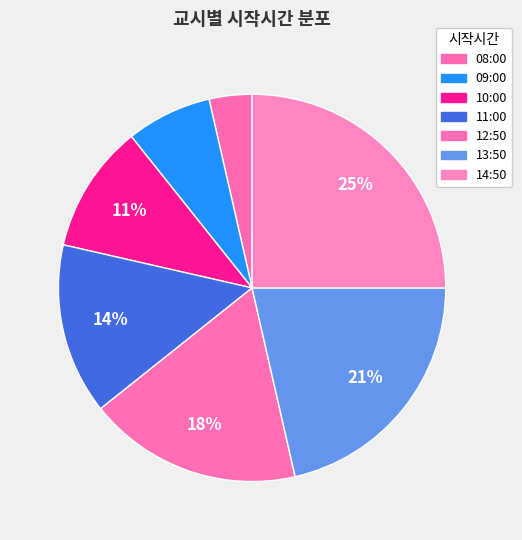

How many segments does this pie chart have?

7